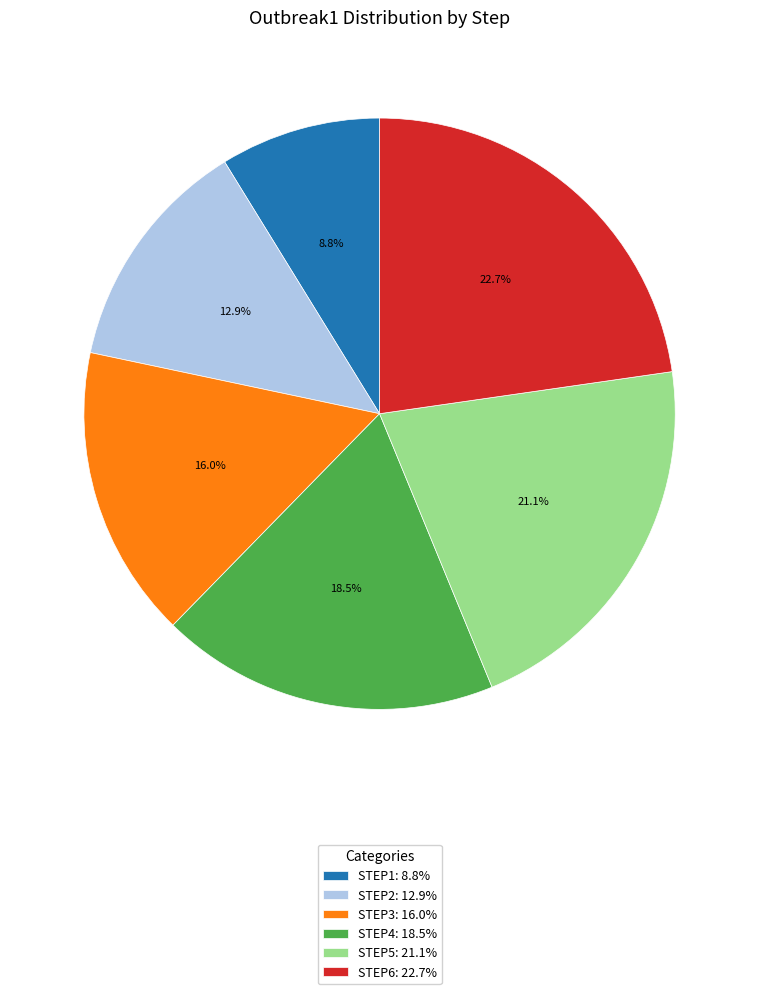

What is the largest slice in the pie chart?

STEP6: 22.7%